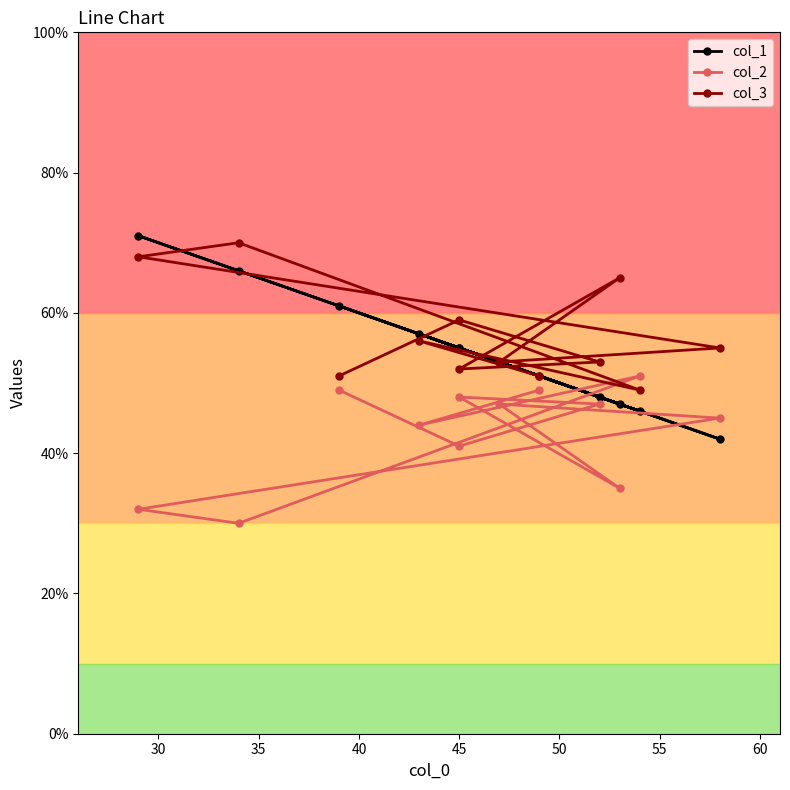

Rank the series at 45 from highest to lowest value.

col_1, col_3, col_2